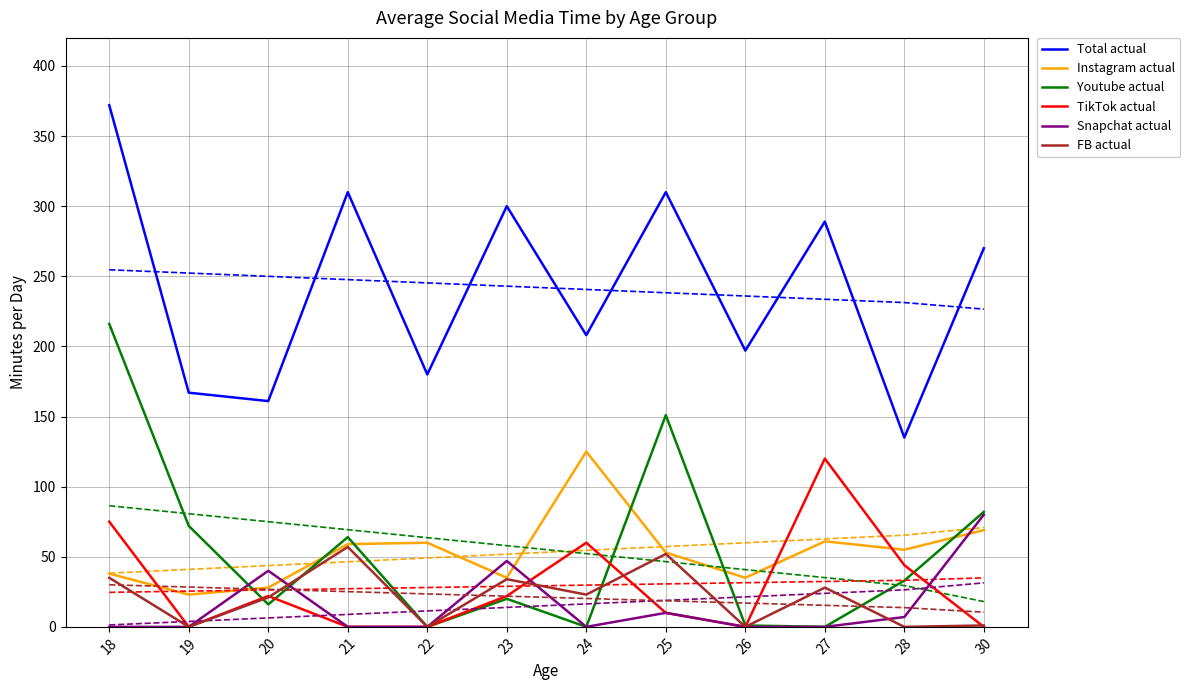

How many intersections are there between TikTok actual and Youtube actual?

5